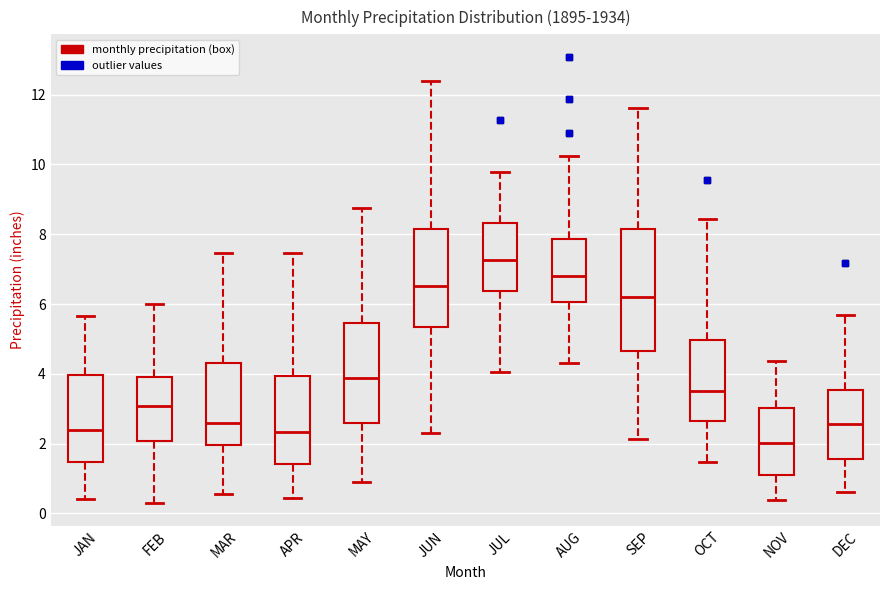

Which box is the tallest, from its lower edge to its upper edge?

SEP